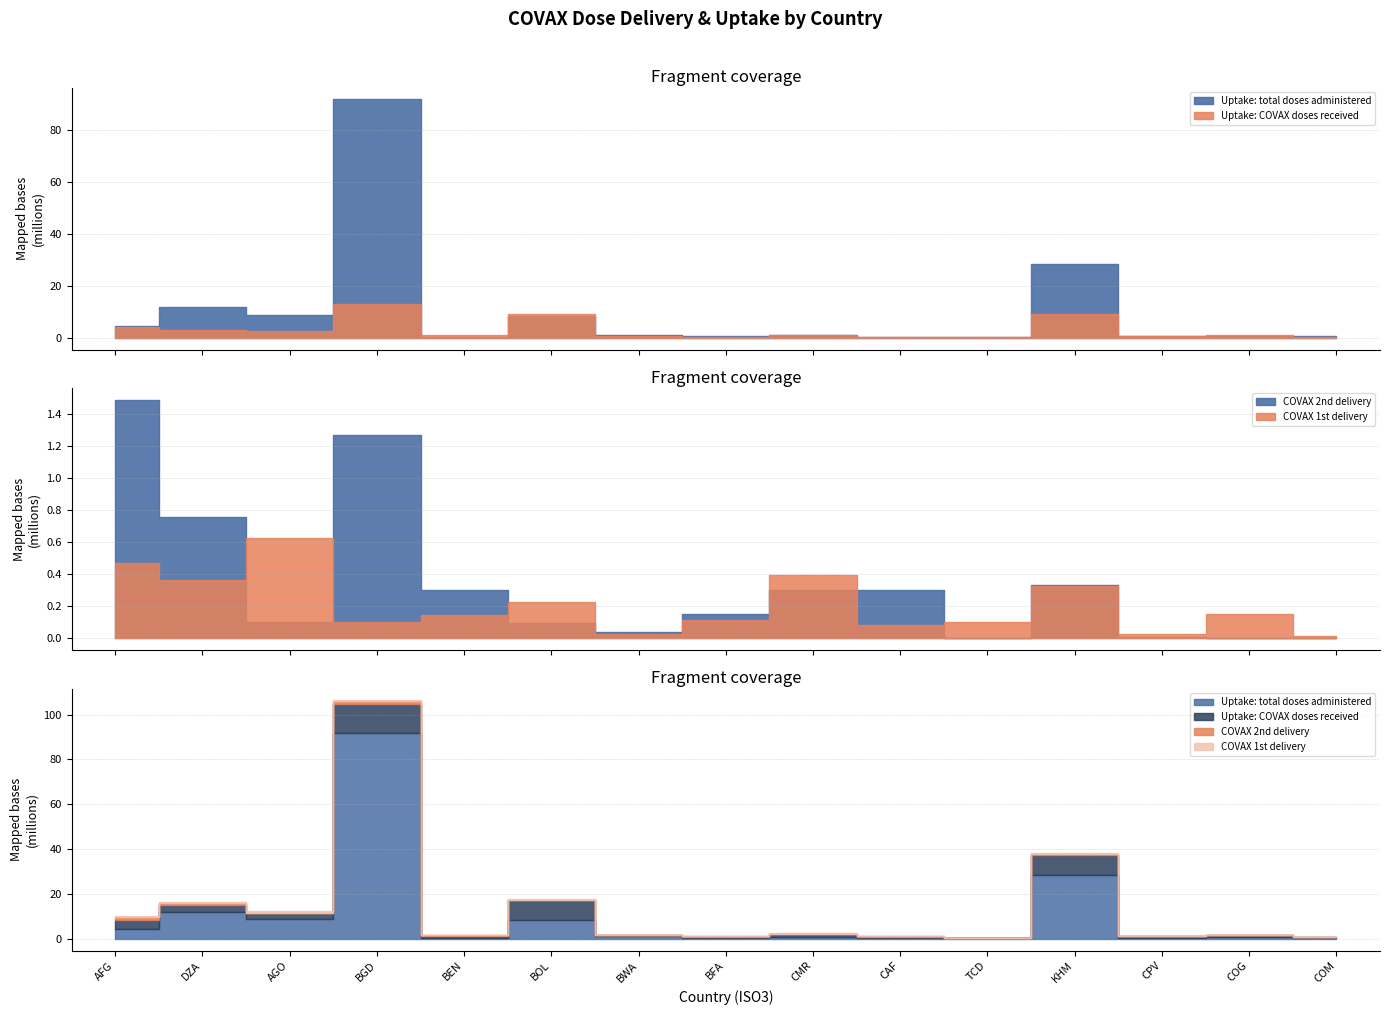

True or false: Uptake: total doses administered has a value of 91816787 at BGD.

True